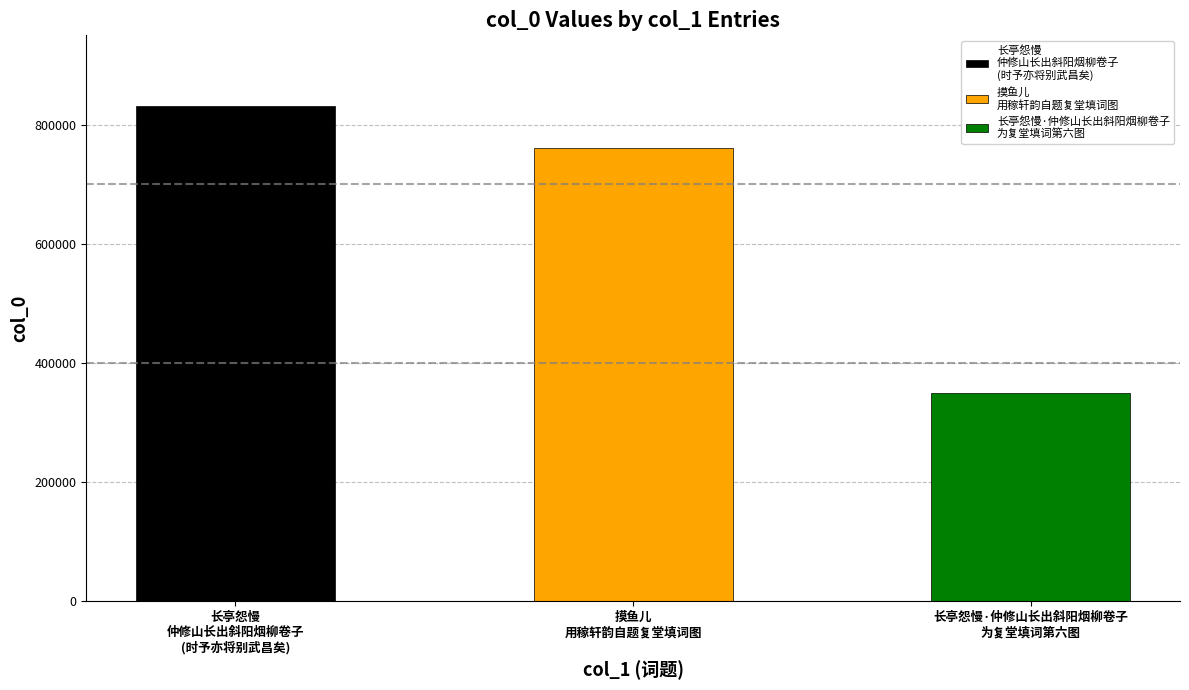

What is the smallest value displayed?

350136